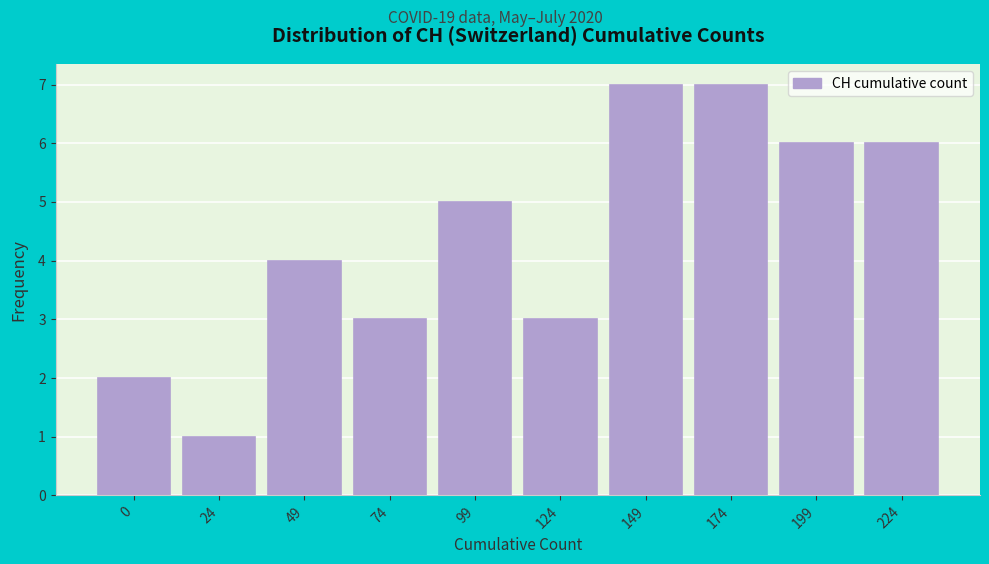

Reading right to left, list all the values displayed in this chart.

224=6	199=6	174=7	149=7	124=3	99=5	74=3	49=4	24=1	0=2